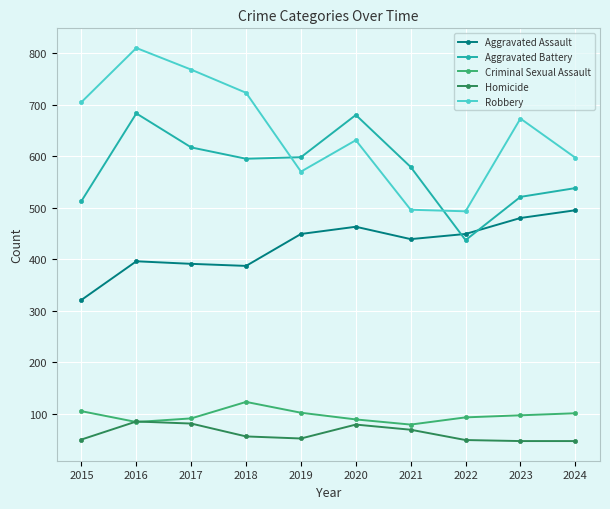

Which series has the largest total across all categories?

Robbery